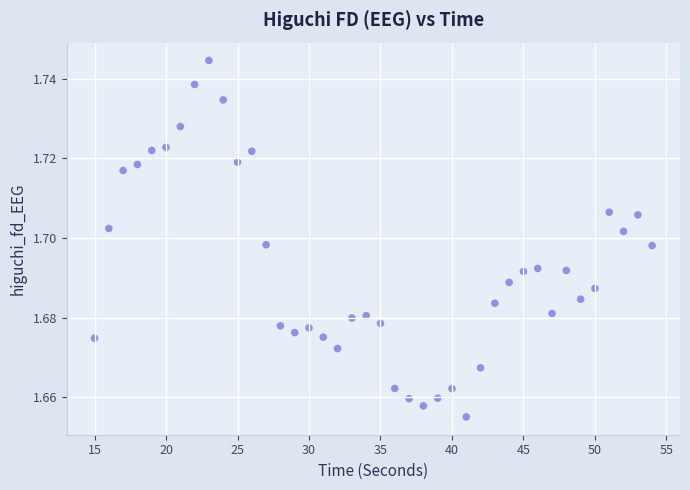

What is the range of X values (max minus min)?

39.0